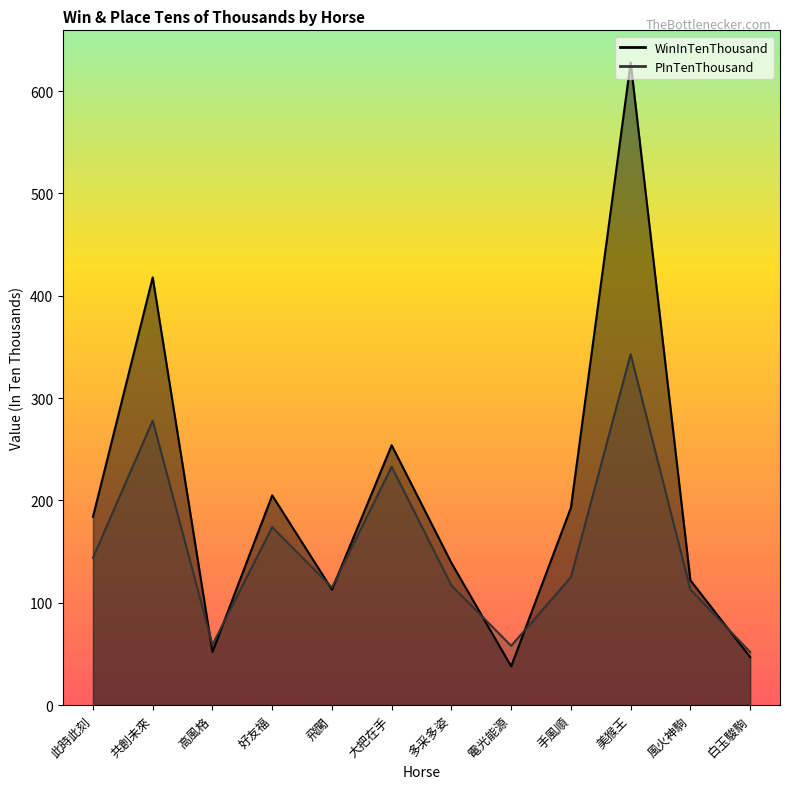

At which category does PInTenThousand reach its first local peak?

共創未來